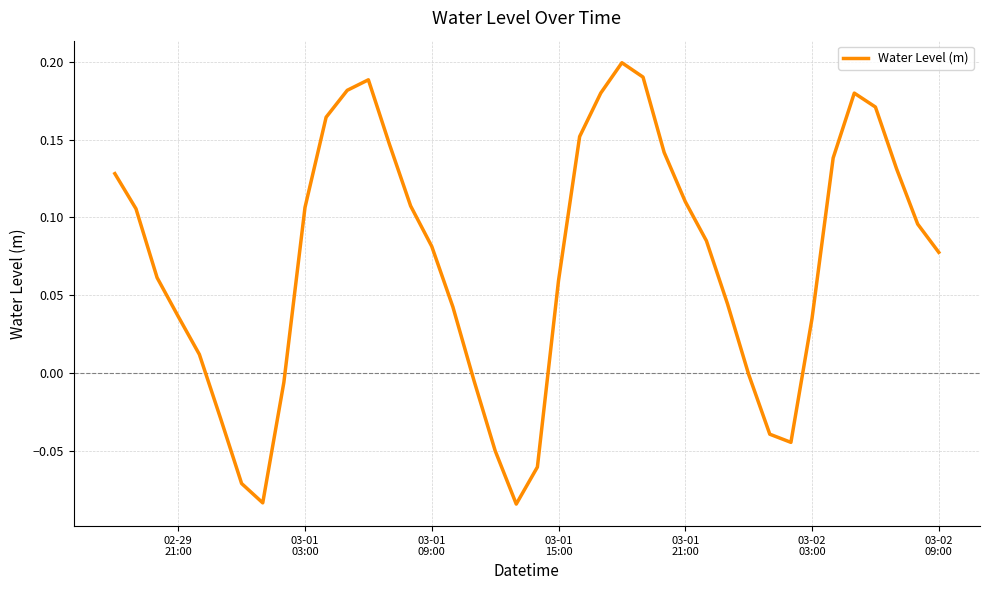

What is the difference between the maximum and minimum values?

0.3